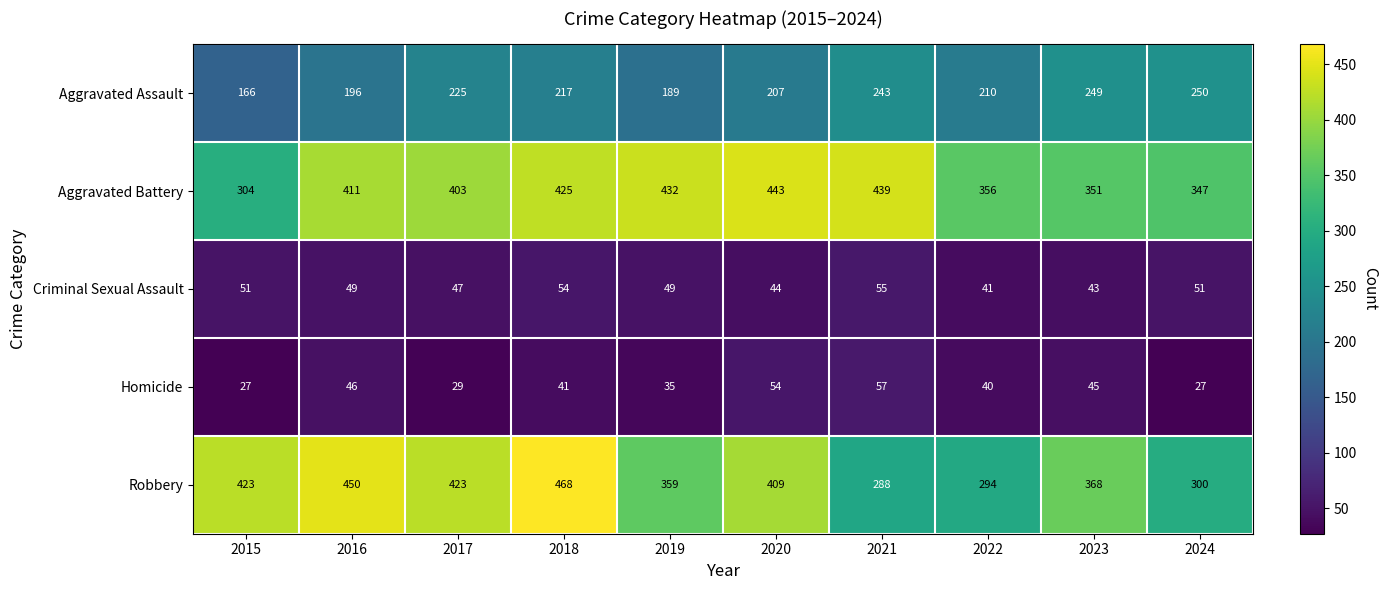

What is the difference between the highest and lowest values at 2023?

325